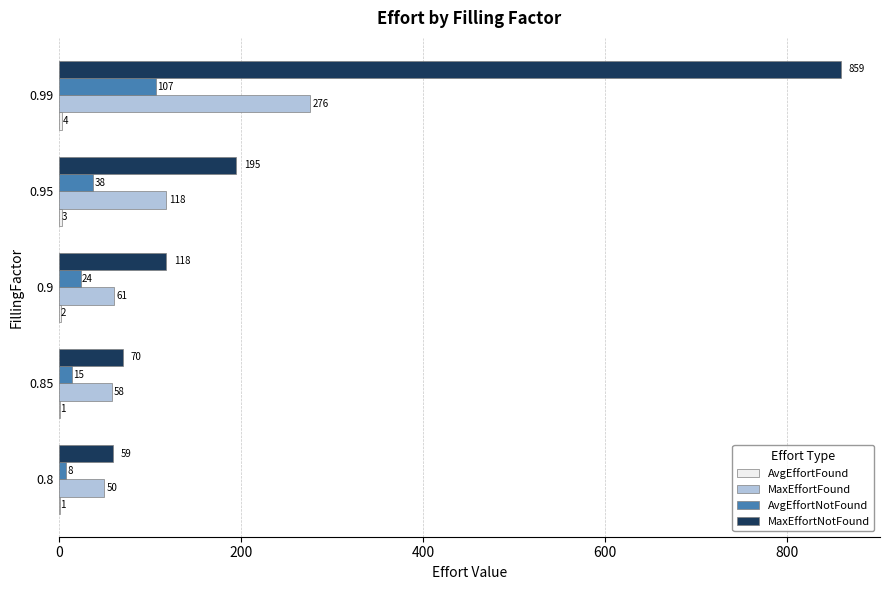

Which series has the largest total across all categories?

MaxEffortNotFound